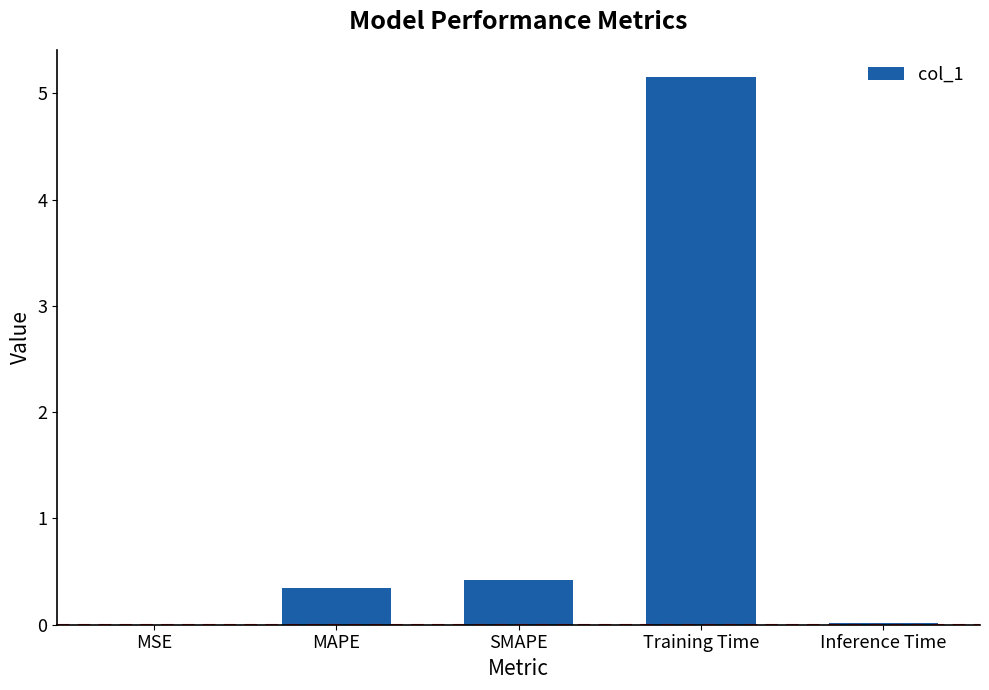

Which has a higher value, SMAPE or MSE?

SMAPE